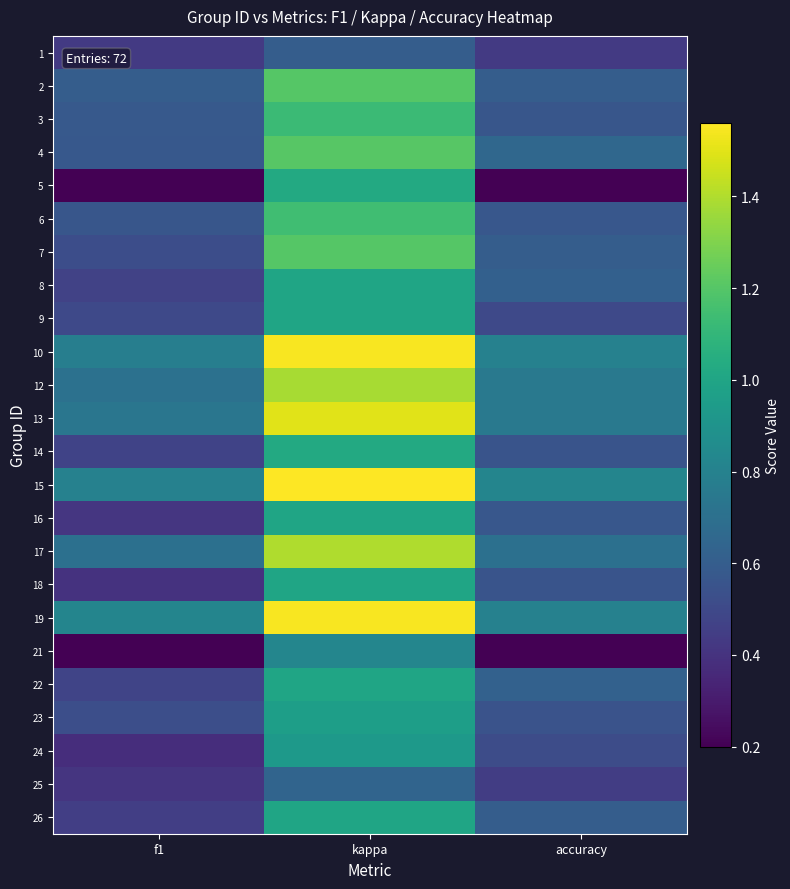

Reading left to right, extract all data points from this chart.

1: f1=0.4	kappa=0.6	accuracy=0.4
2: f1=0.6	kappa=1.2	accuracy=0.6
3: f1=0.6	kappa=1.1	accuracy=0.6
4: f1=0.6	kappa=1.2	accuracy=0.7
5: f1=0.2	kappa=1.0	accuracy=0.2
6: f1=0.6	kappa=1.1	accuracy=0.6
7: f1=0.5	kappa=1.2	accuracy=0.6
8: f1=0.5	kappa=1.0	accuracy=0.6
9: f1=0.5	kappa=1.0	accuracy=0.5
10: f1=0.8	kappa=1.5	accuracy=0.8
12: f1=0.7	kappa=1.4	accuracy=0.8
13: f1=0.7	kappa=1.5	accuracy=0.8
14: f1=0.5	kappa=1.0	accuracy=0.6
15: f1=0.8	kappa=1.6	accuracy=0.8
16: f1=0.4	kappa=1.0	accuracy=0.6
17: f1=0.7	kappa=1.4	accuracy=0.7
18: f1=0.4	kappa=1.0	accuracy=0.6
19: f1=0.8	kappa=1.5	accuracy=0.8
21: f1=0.2	kappa=0.8	accuracy=0.2
22: f1=0.5	kappa=1.0	accuracy=0.6
23: f1=0.5	kappa=1.0	accuracy=0.5
24: f1=0.4	kappa=0.9	accuracy=0.5
25: f1=0.4	kappa=0.6	accuracy=0.4
26: f1=0.5	kappa=1.0	accuracy=0.6